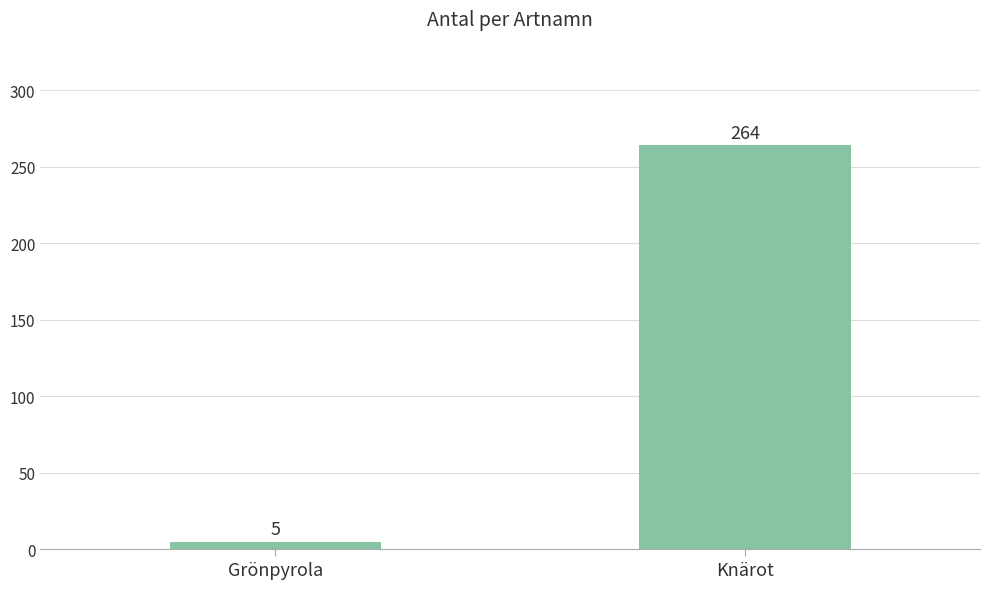

Does the chart contain any negative values?

No